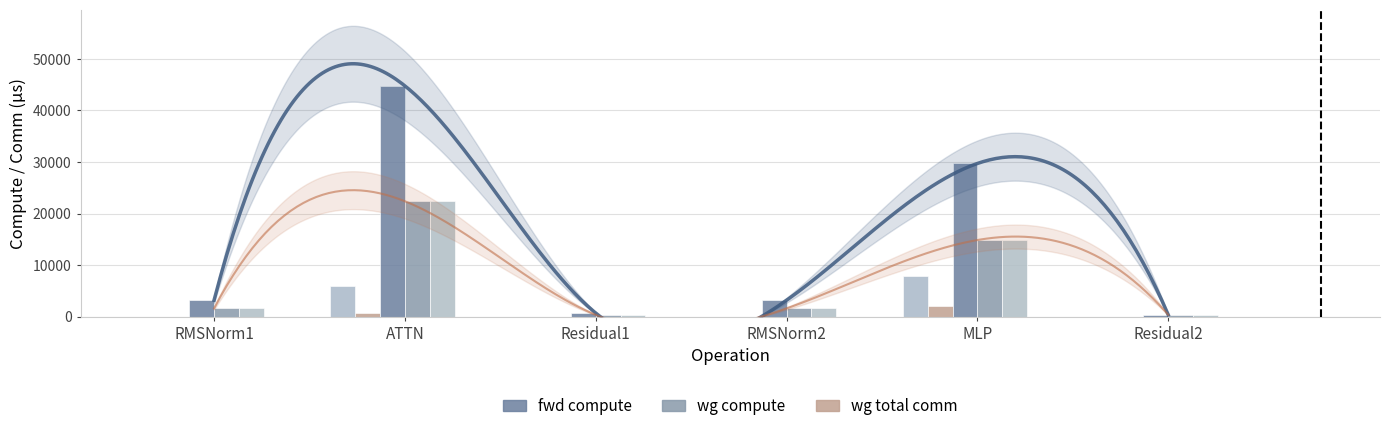

Reading left to right, extract all data points from this chart.

wg total comm: 0.0	5855.3	0.0	0.0	7851.5	0.0
wg exposed comm: 0.0	772.0	0.0	0.0	2012.5	0.0
fwd compute: 3181.9	44777.0	691.0	3181.9	29720.7	345.5
wg compute: 1590.9	22388.5	345.5	1590.9	14860.3	345.5
ig compute: 1590.9	22388.5	345.5	1590.9	14860.3	345.5
fwd exposed comm: 0.0	0.0	0.0	0.0	0.0	0.0